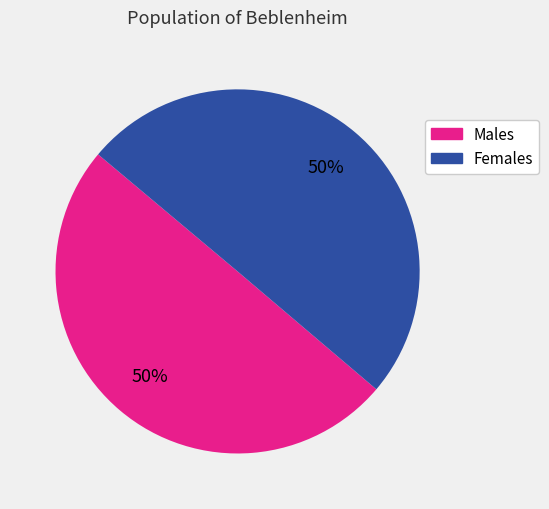

To the nearest percent, what portion does Females represent?

50%